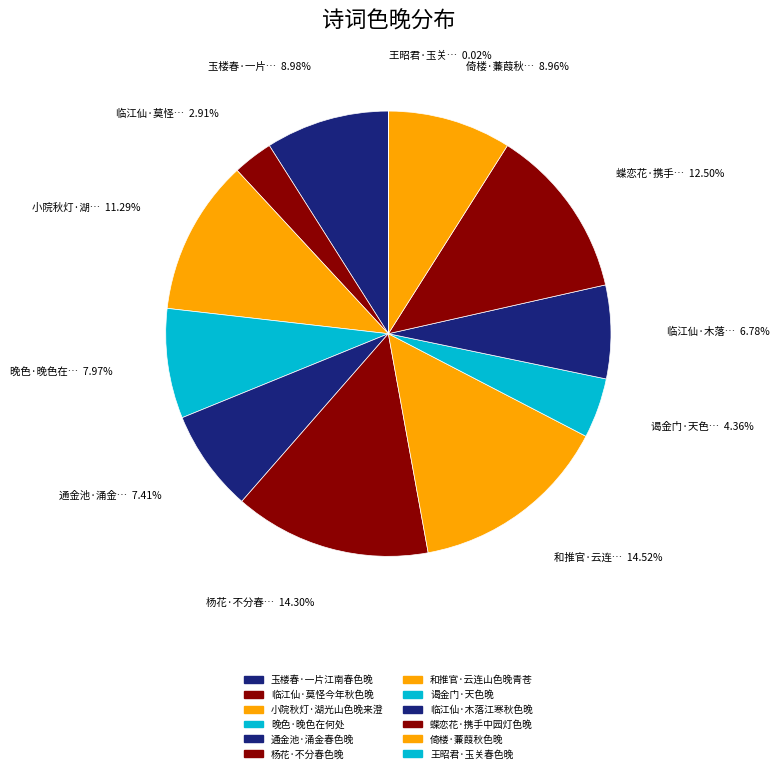

Count the number of slices in the pie.

12